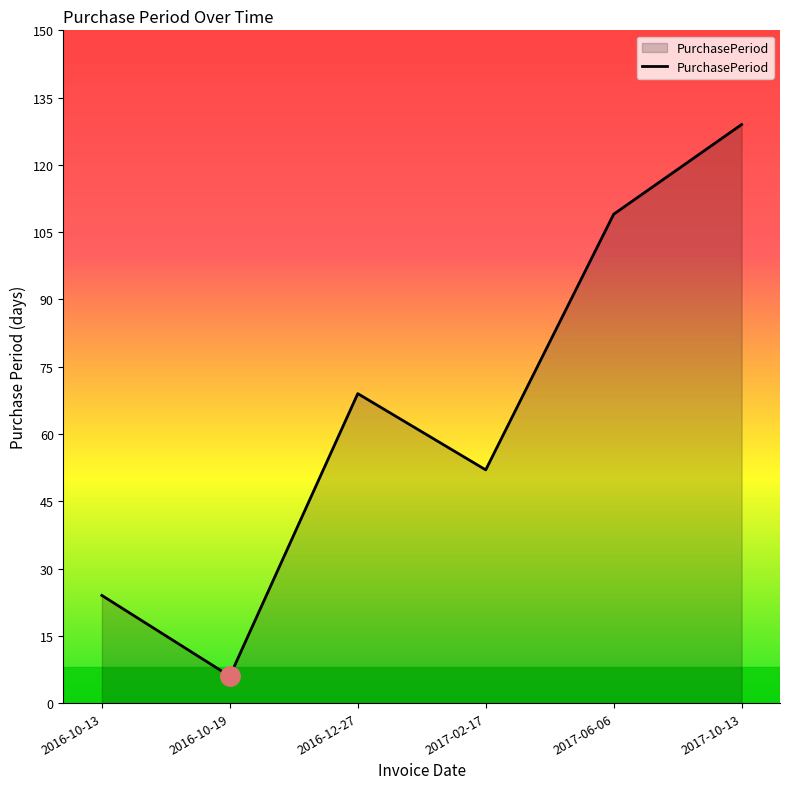

Reading left to right, what are all the values shown in this chart?

24	6	69	52	109	129